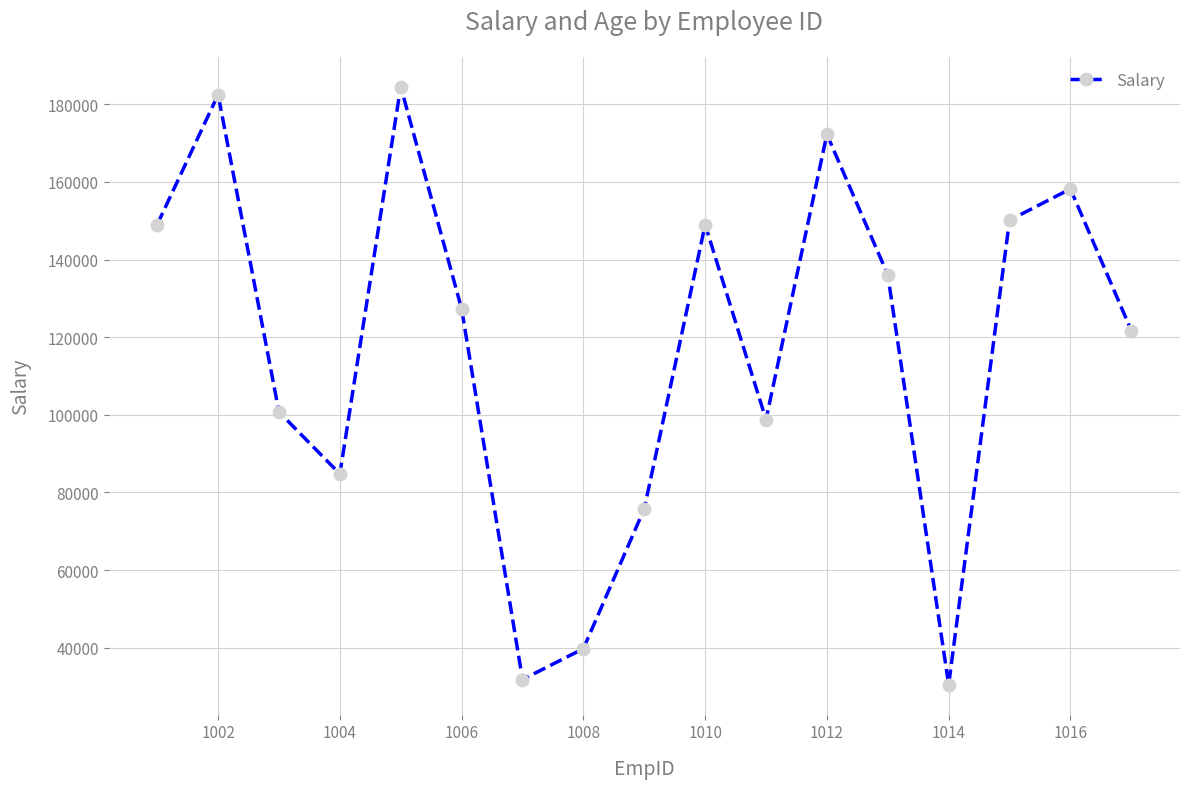

How many categories are shown in the chart?

17